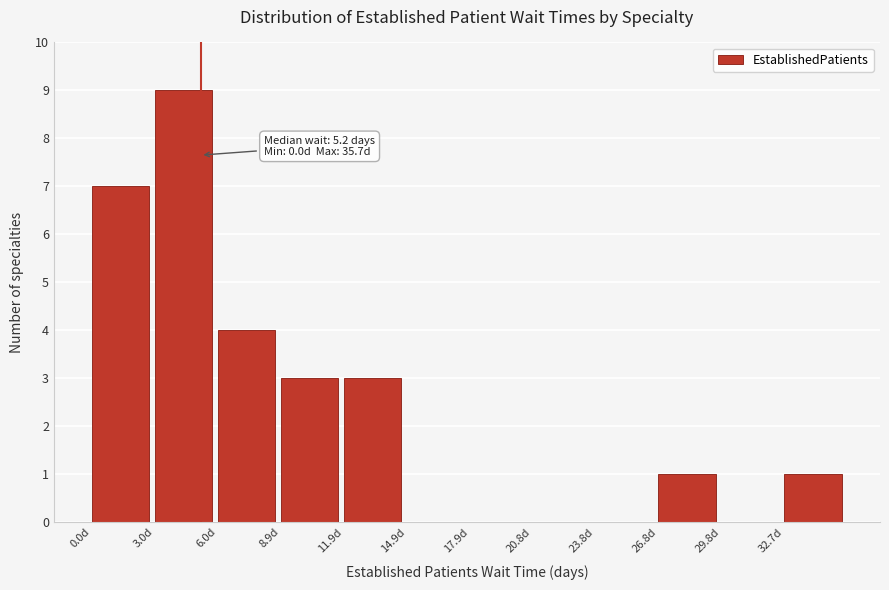

Which range on the x-axis has the tallest bar?

3.0 to 6.0